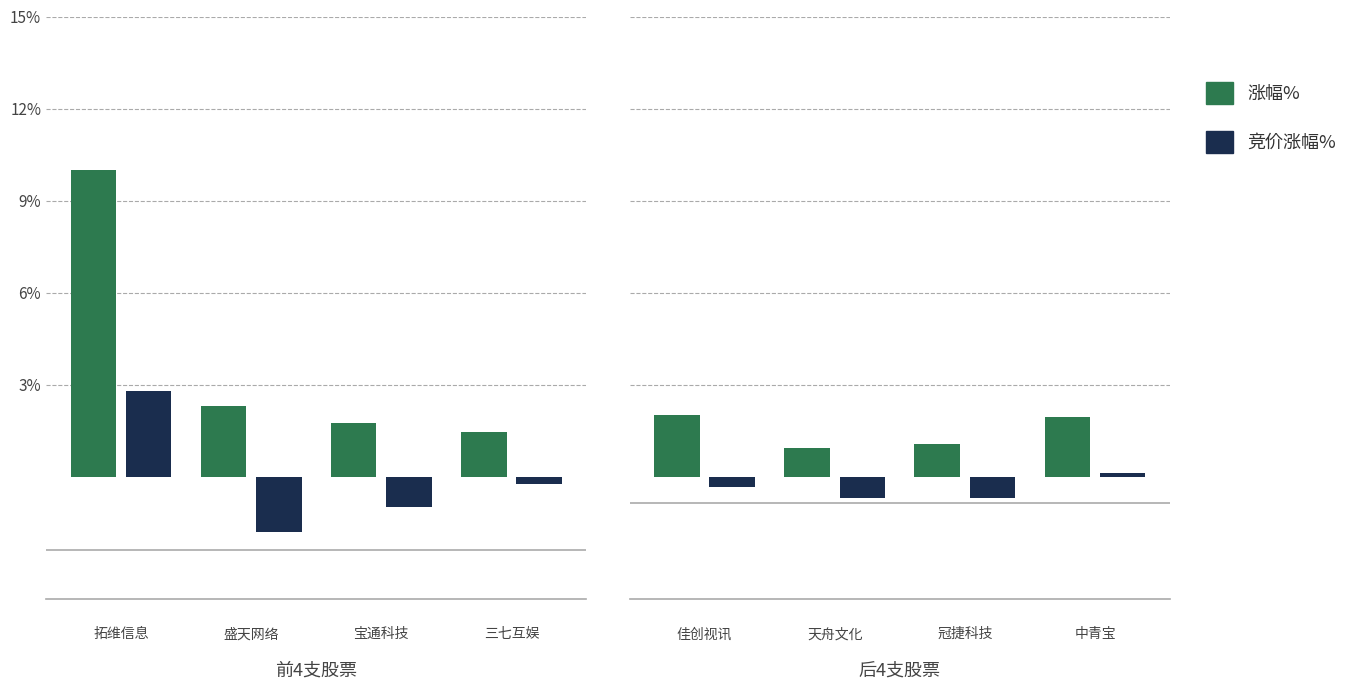

How many groups of bars are there?

4